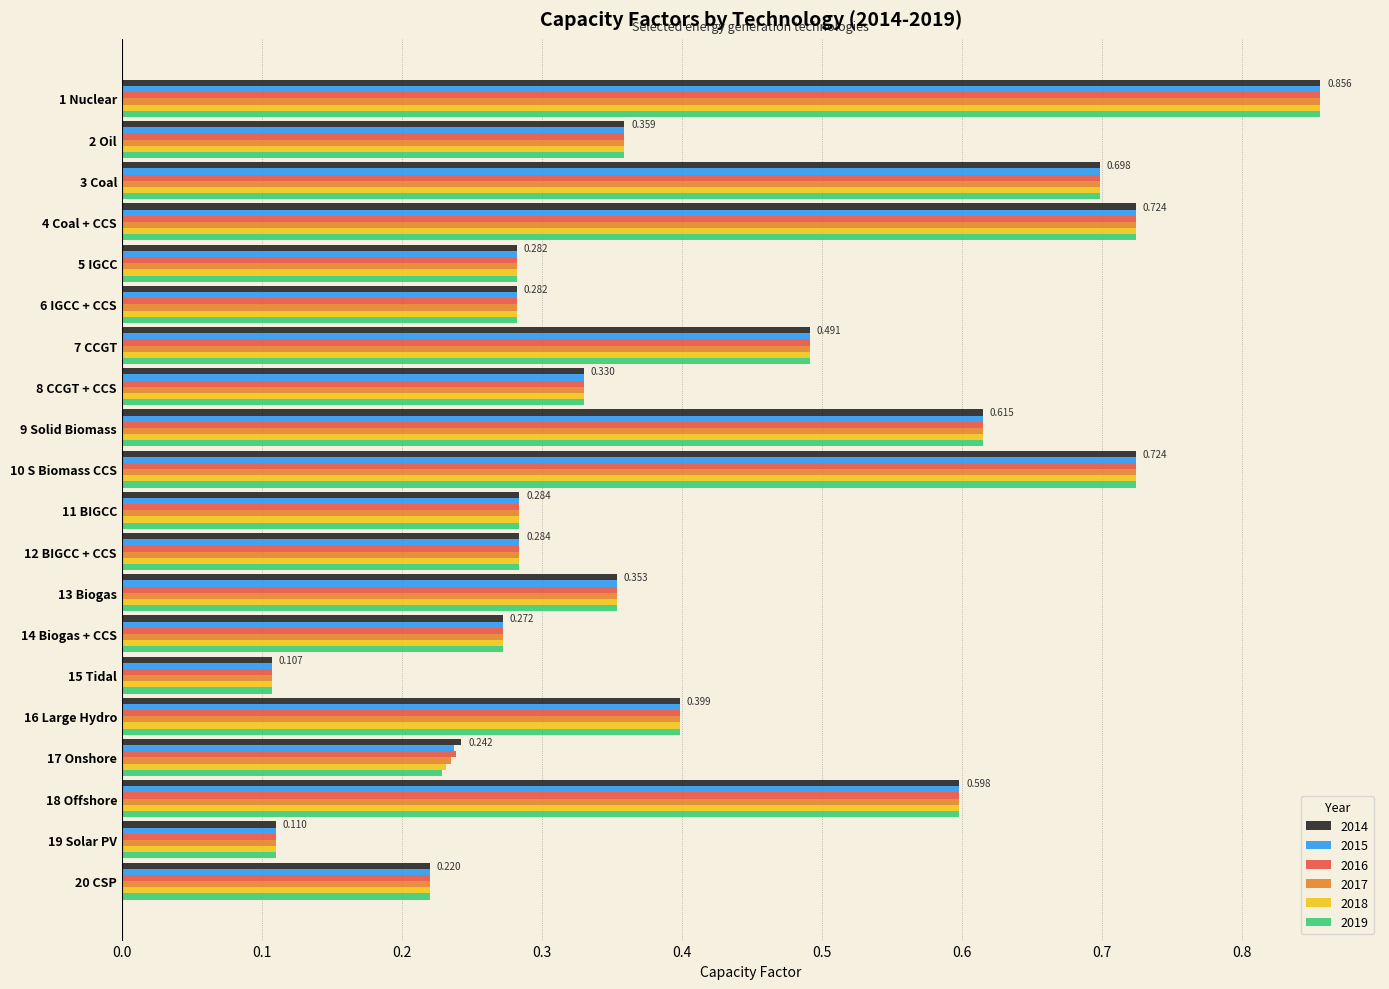

Is the value of 2018 at 19 Solar PV greater than the value of 2019 at 16 Large Hydro?

No